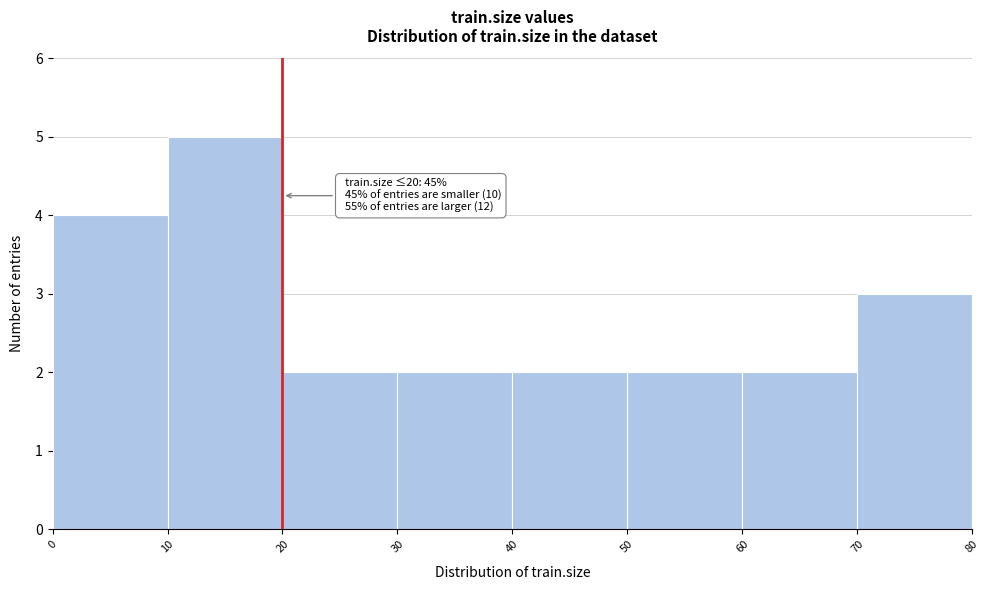

Over which range of the x-axis is the bar tallest?

10 to 20